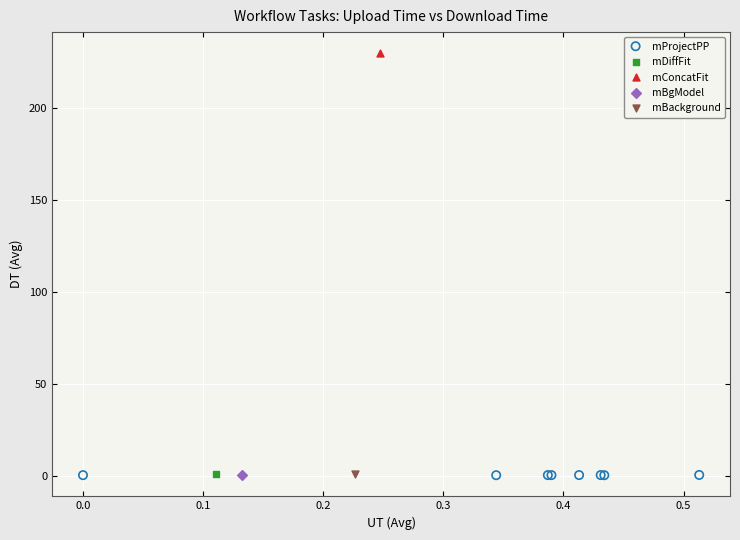

What are all the series names shown in the legend?

mProjectPP, mDiffFit, mConcatFit, mBgModel, mBackground